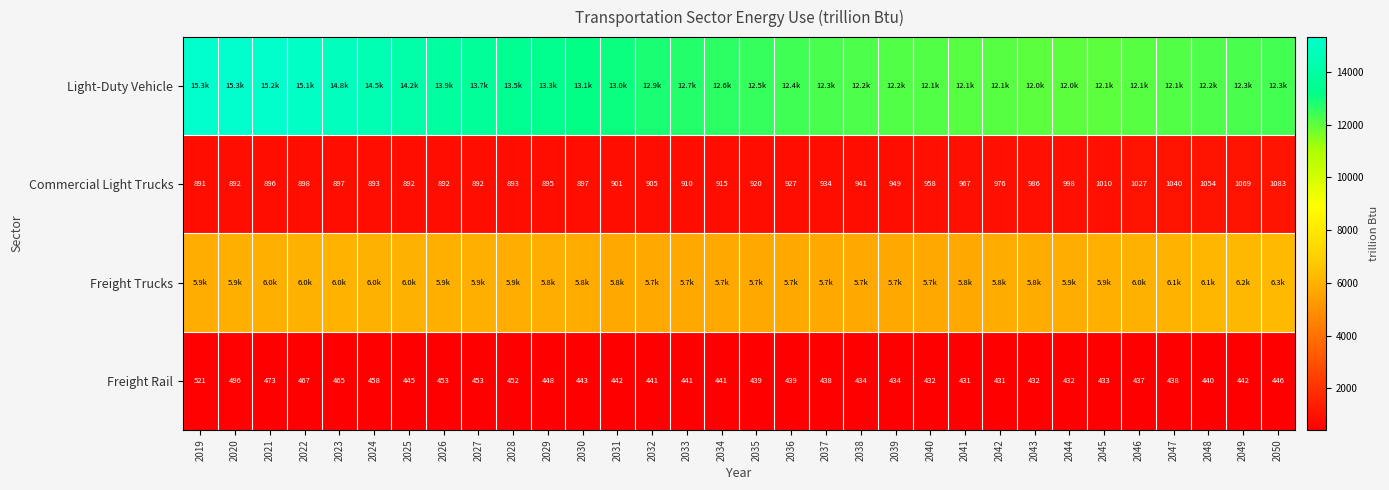

How many data points in Commercial Light Trucks are less than 920?

16